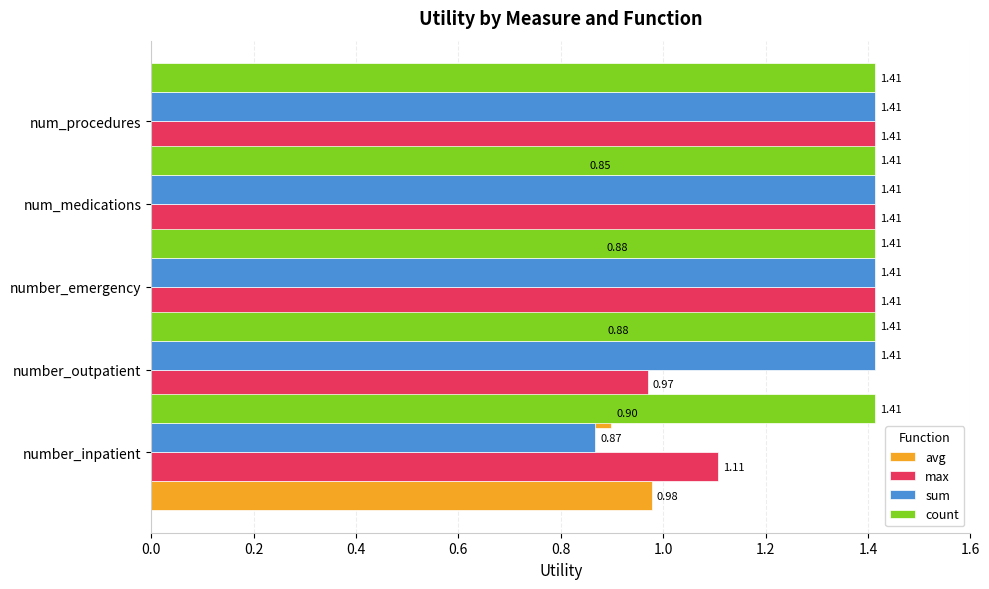

What is the sum of all sum values?

6.5